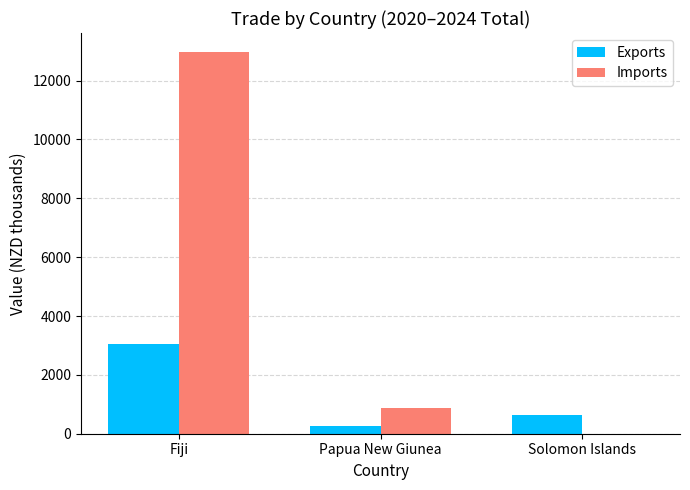

Which series has the largest total across all categories?

Imports